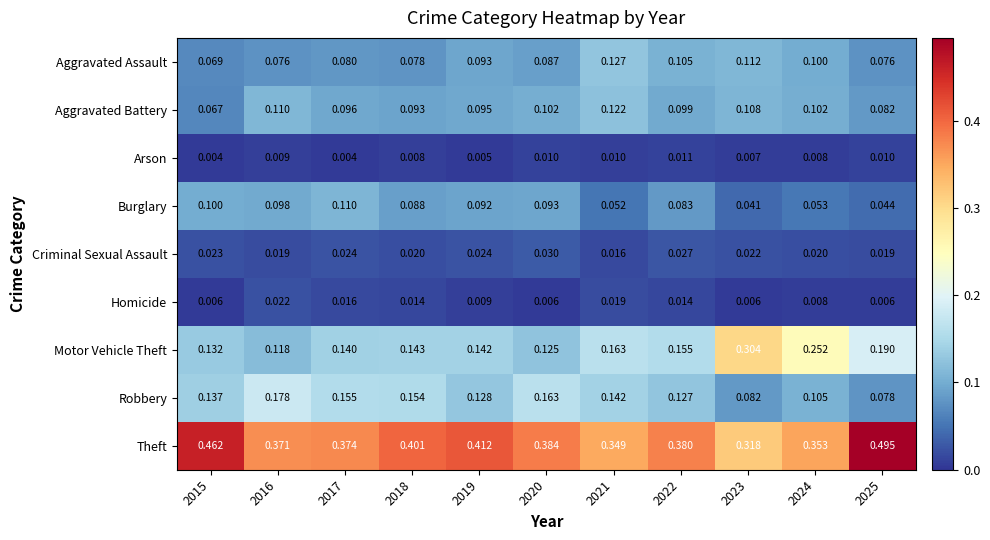

Which category has the highest value across all series?

2025